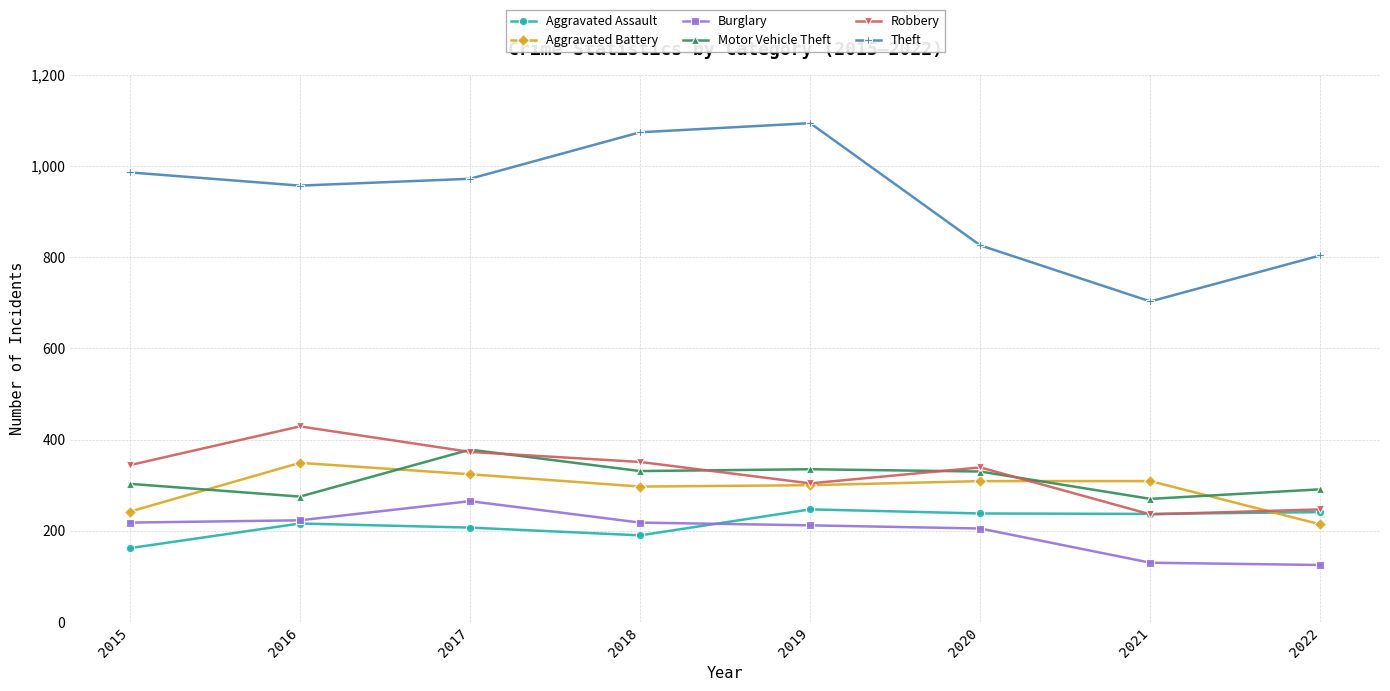

What is the average value of the Aggravated Battery series?

293